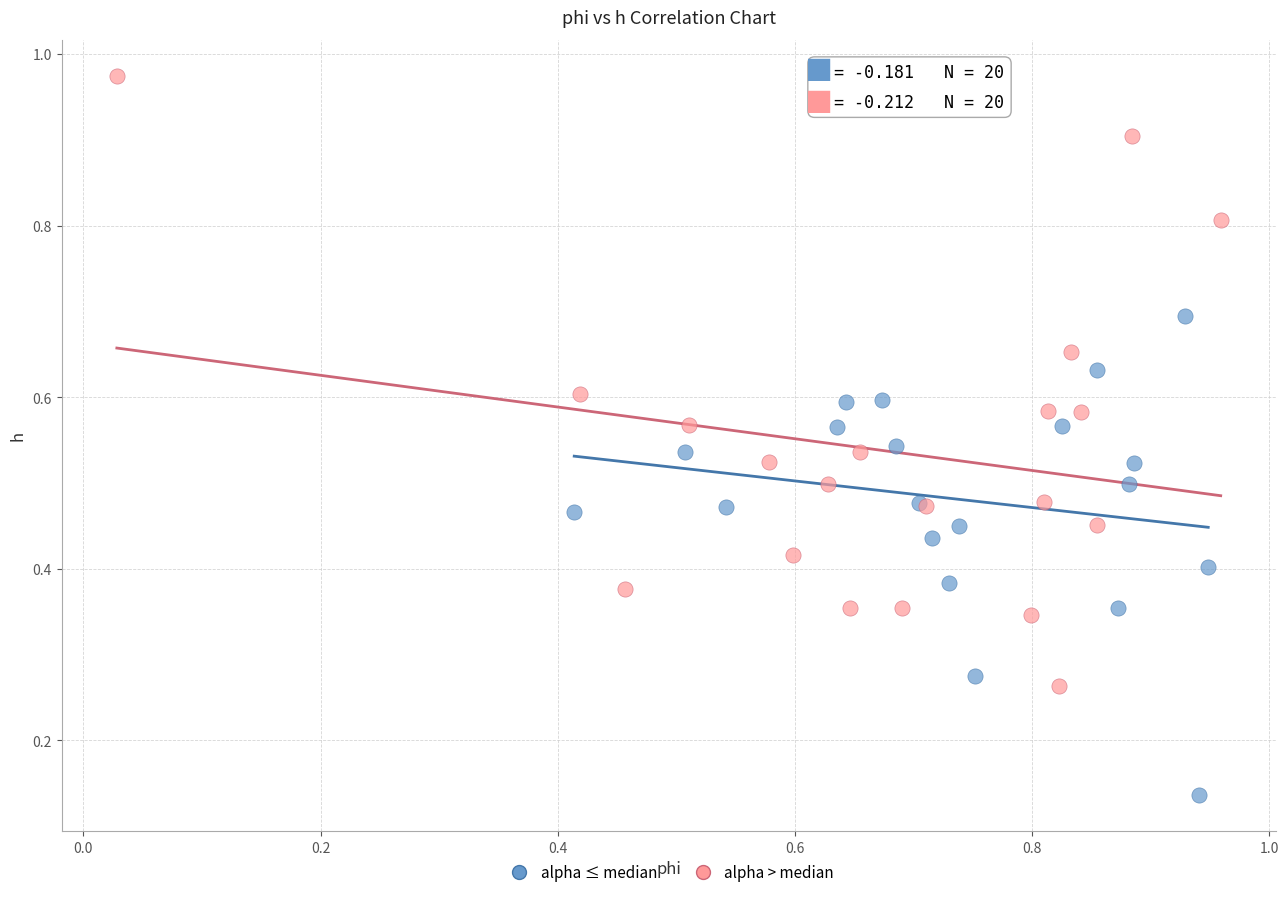

Which series has the widest spread of Y values?

alpha > median